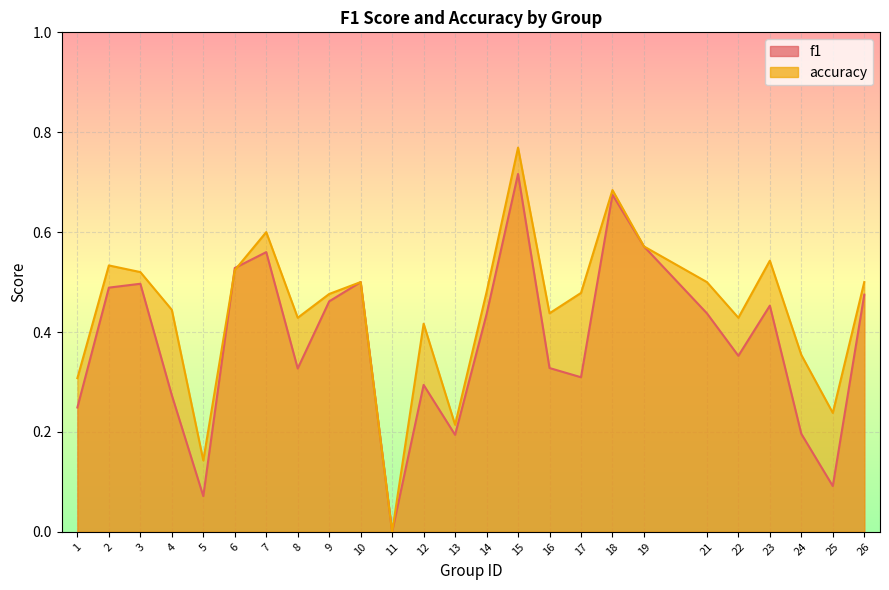

How many lines are shown in the chart?

2